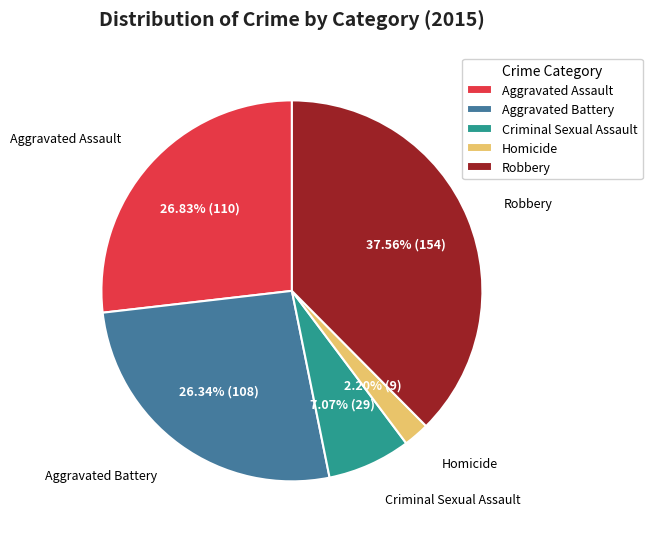

Is the sum of Aggravated Battery and Robbery greater than half?

Yes